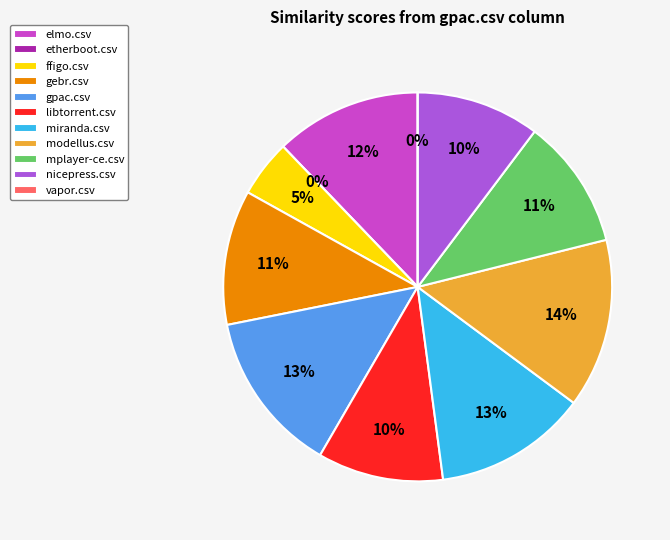

Is it true that mplayer-ce.csv is 11% of the pie?

True